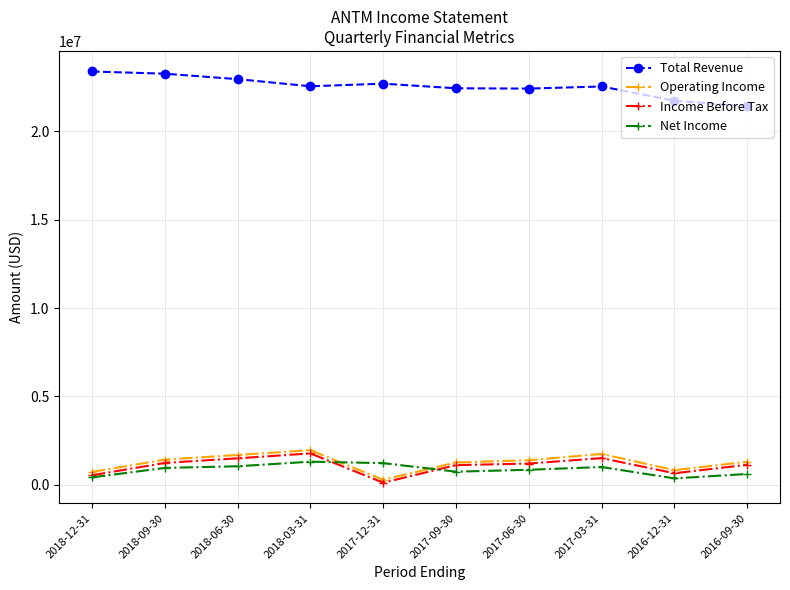

True or false: Total Revenue and Net Income cross at least once.

False